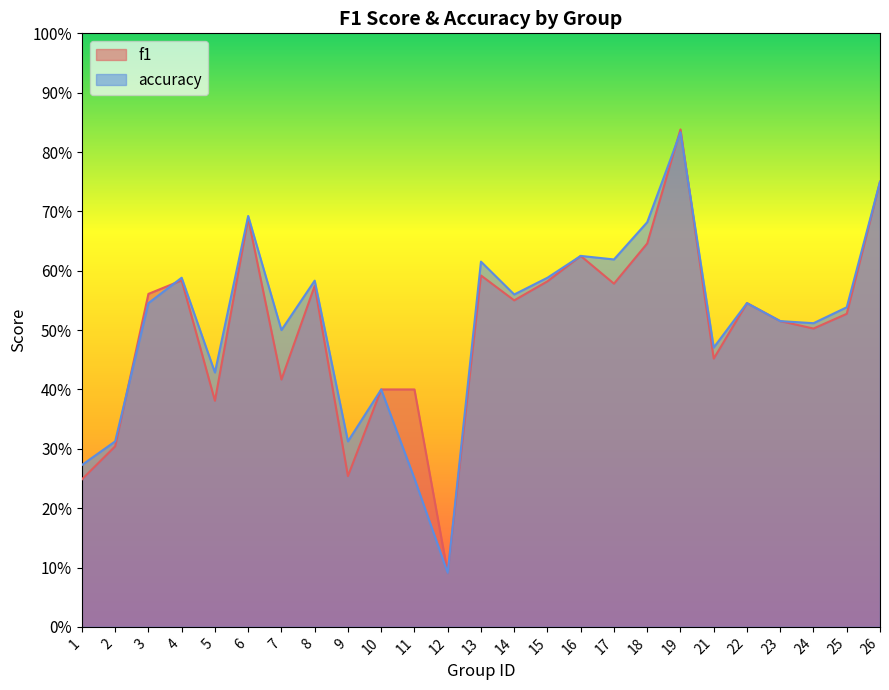

True or false: accuracy and f1 intersect in this chart.

True